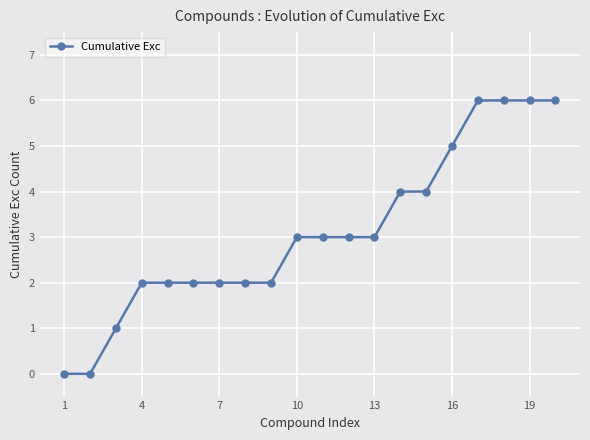

What is the difference between the second highest and minimum values?

6